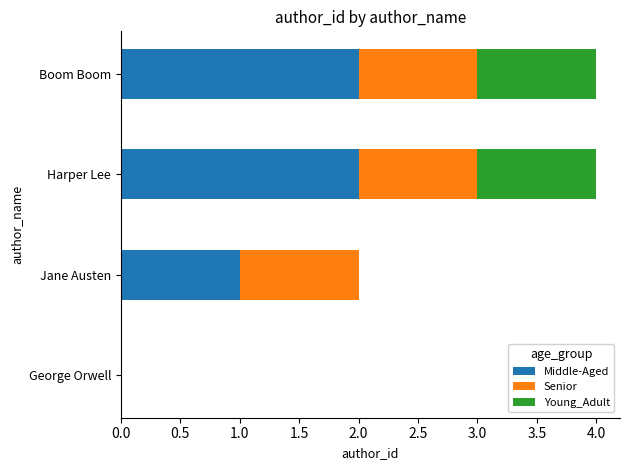

Where is Middle-Aged nearest to the value 1?

Jane Austen